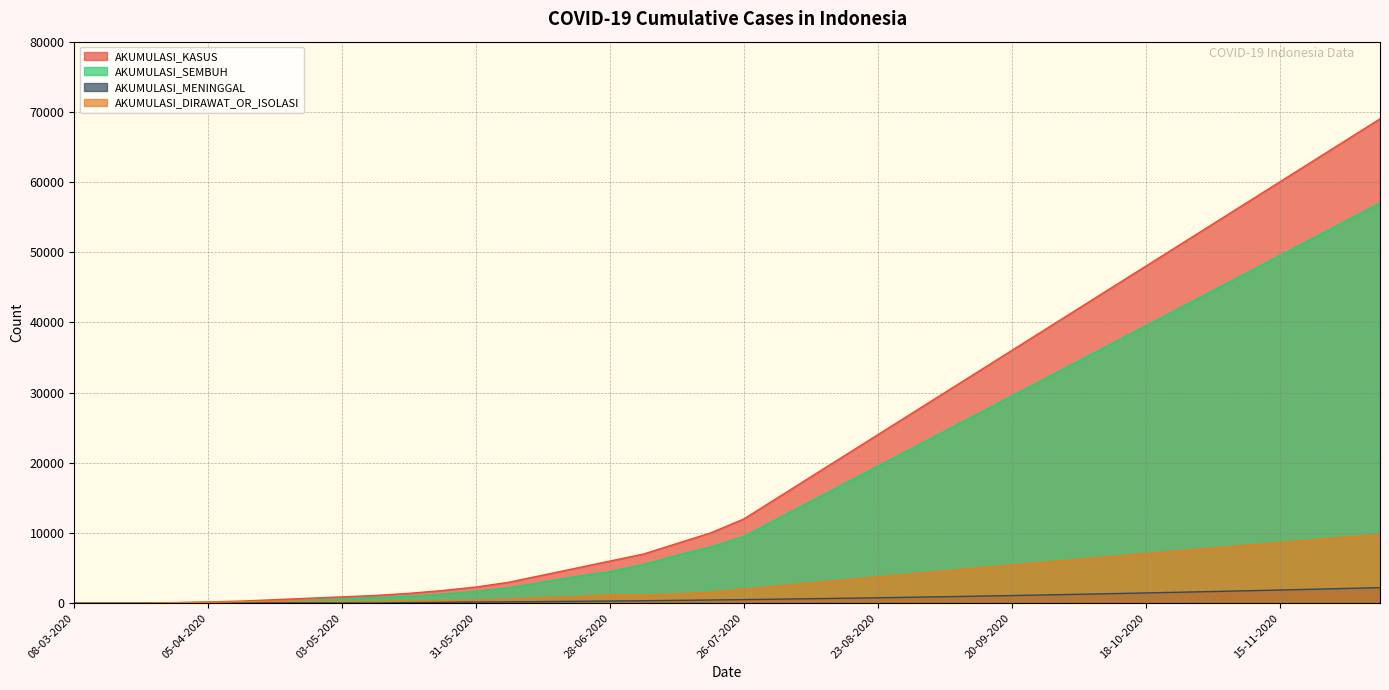

What is the average value of the AKUMULASI_SEMBUH series?

17623